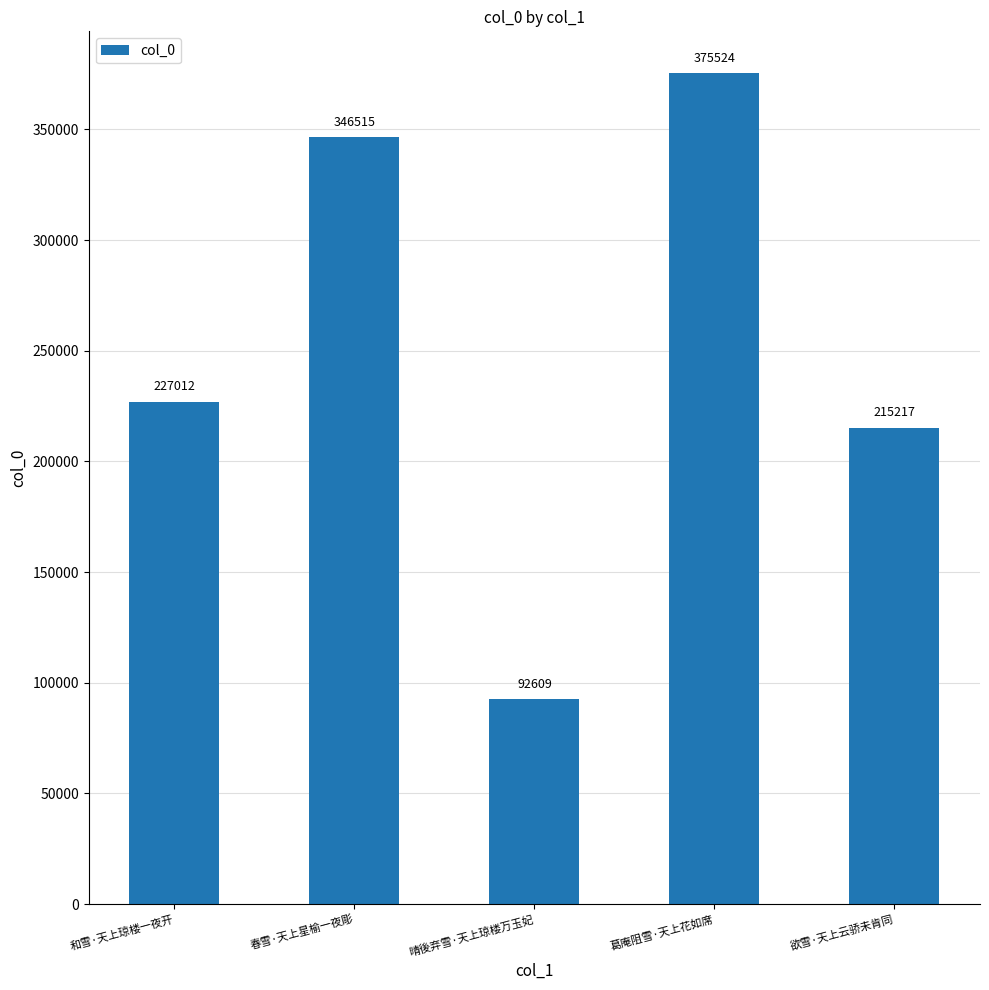

What is the difference between the maximum and minimum values?

282915